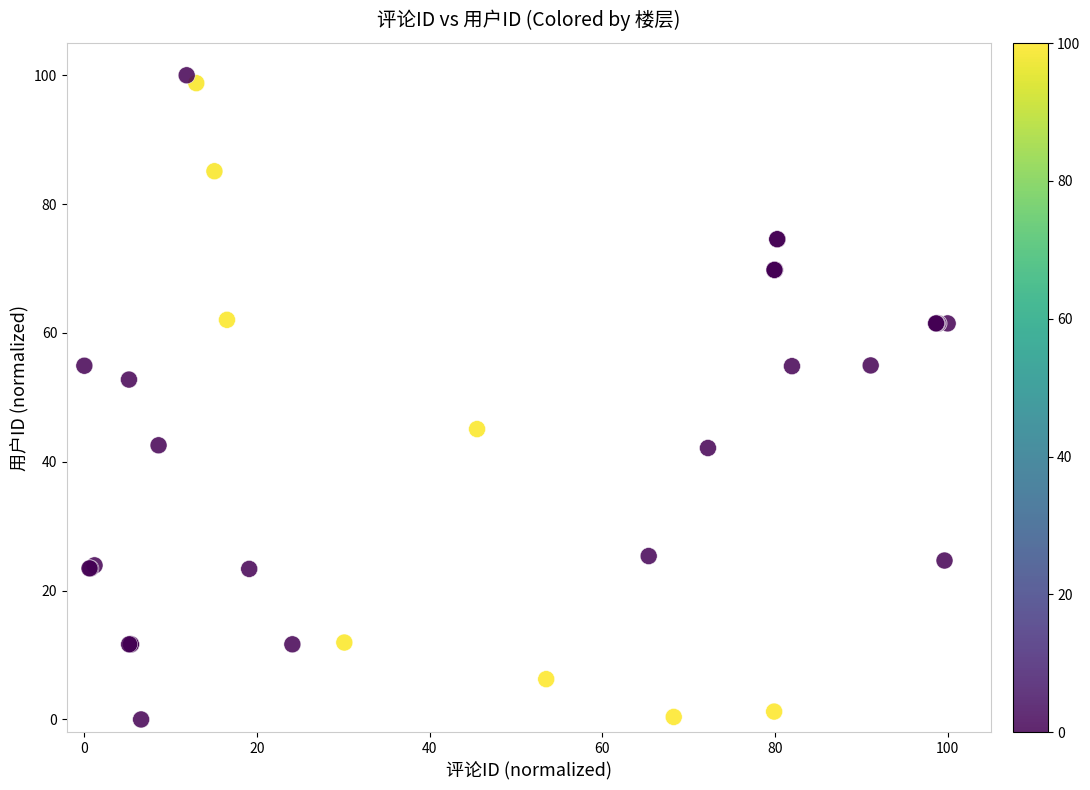

What Y value in the scatter plot is closest to 50?

52.8